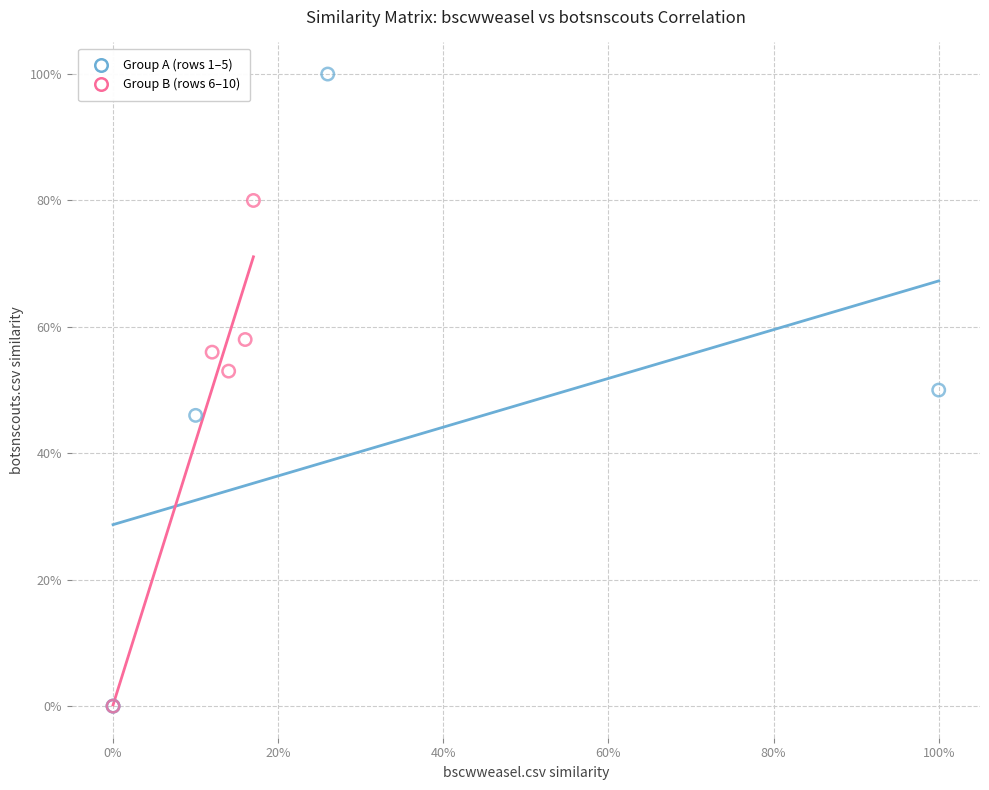

Which series reaches the maximum Y coordinate?

Group A (rows 1–5)